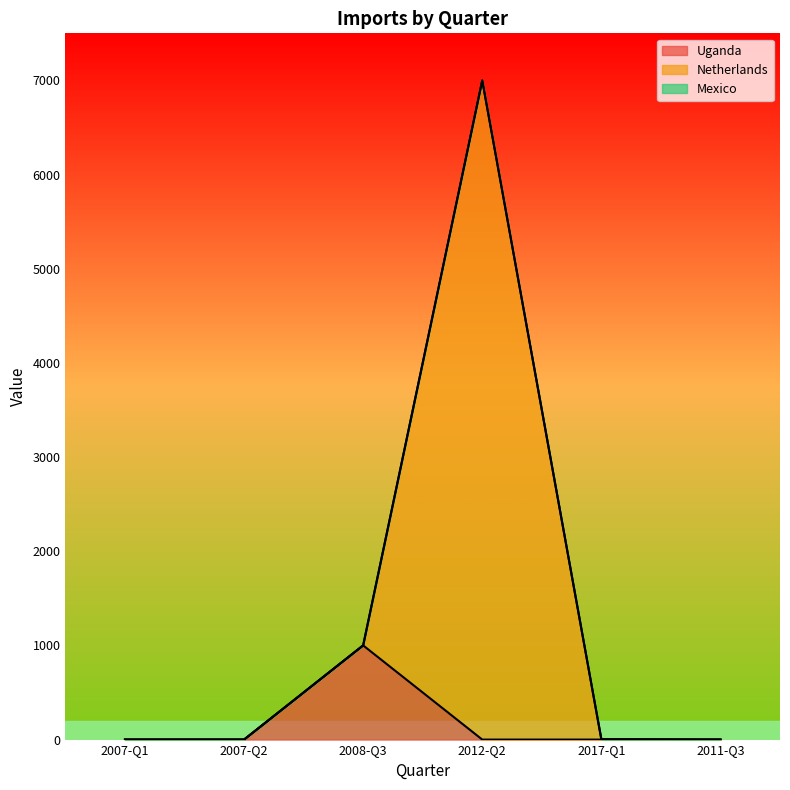

How many lines are shown in the chart?

3